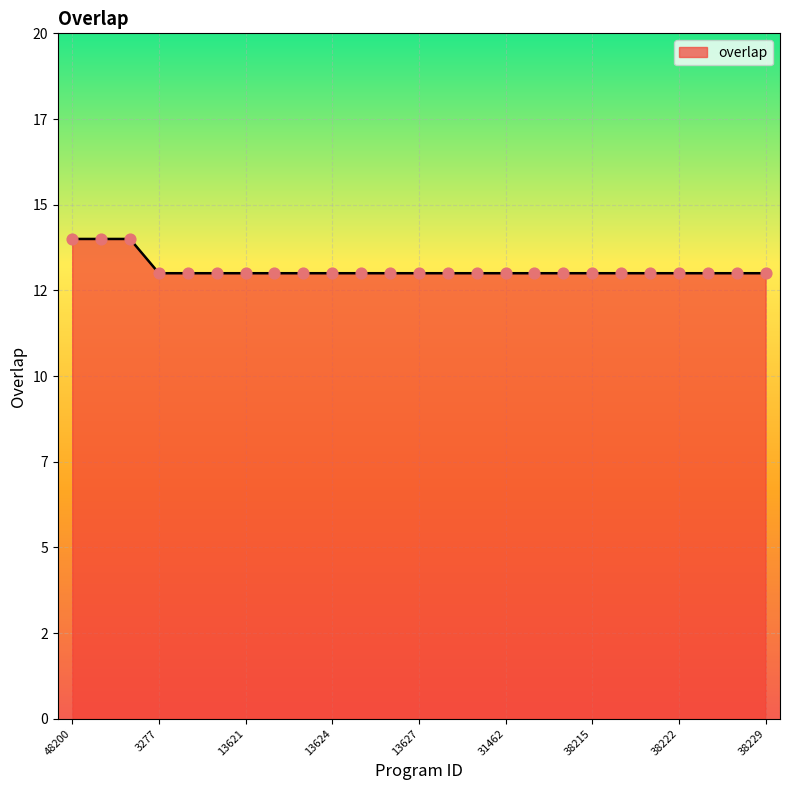

Is this an area chart (filled region under the line)?

Yes